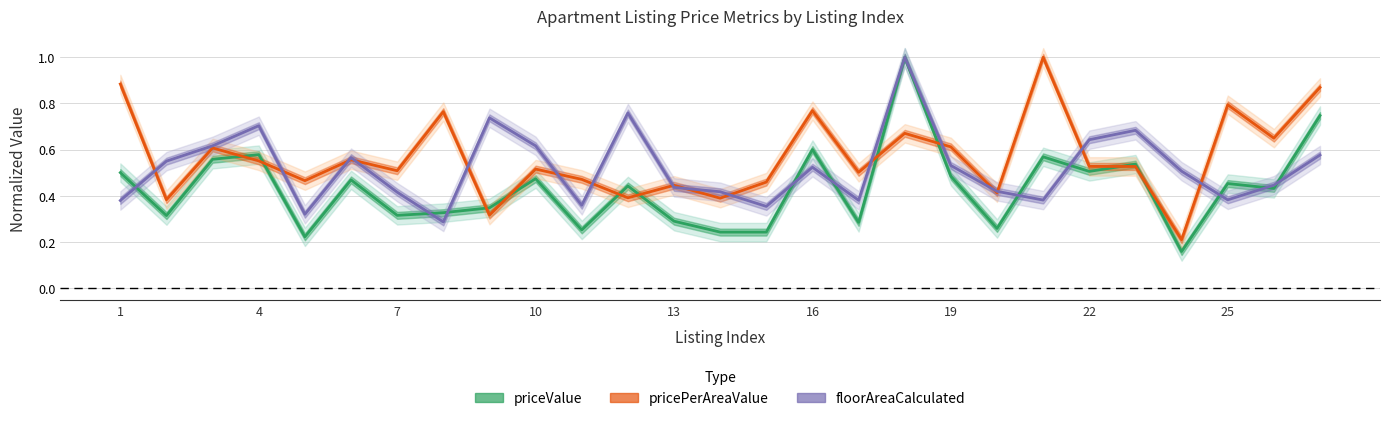

How many distinct data groups are displayed?

3